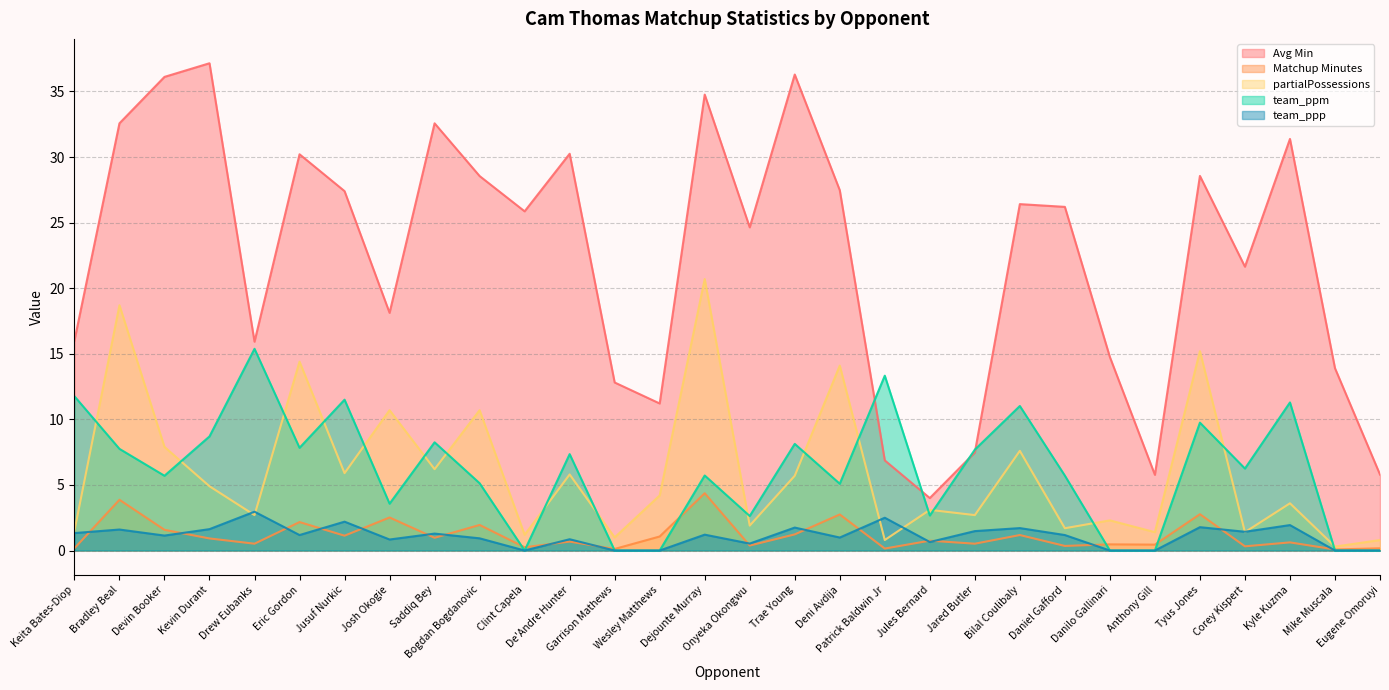

At which category is the sum across all series the highest?

Dejounte Murray